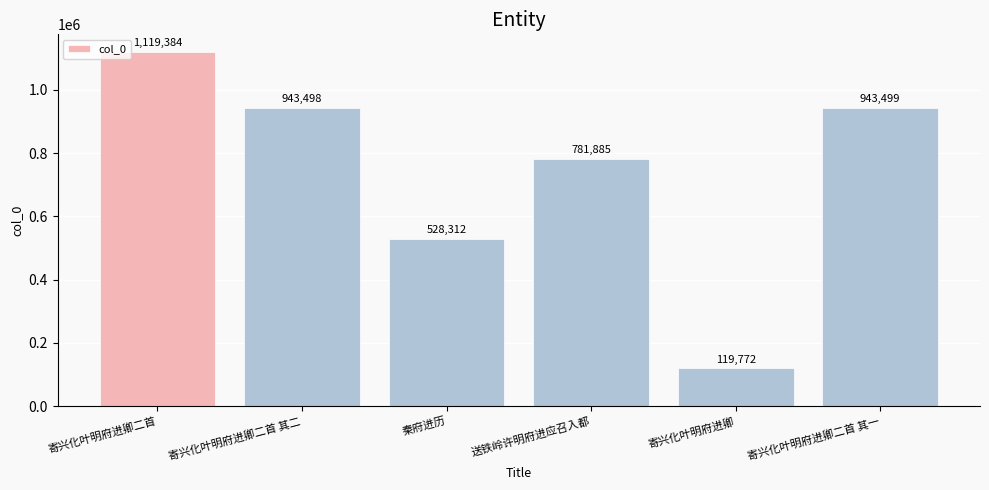

What is the value of the 3rd bar from the left?

528312